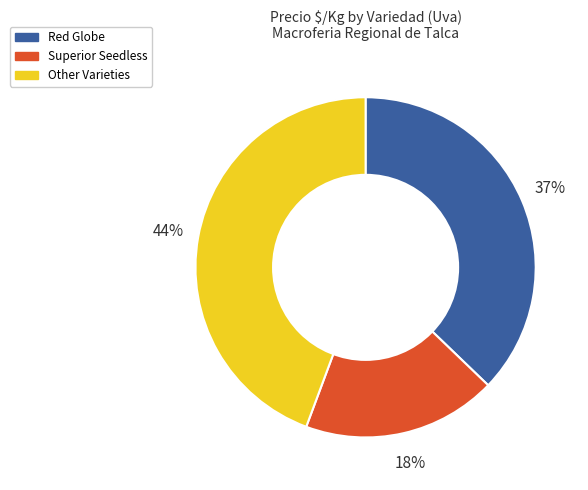

Count the number of slices in the pie.

3